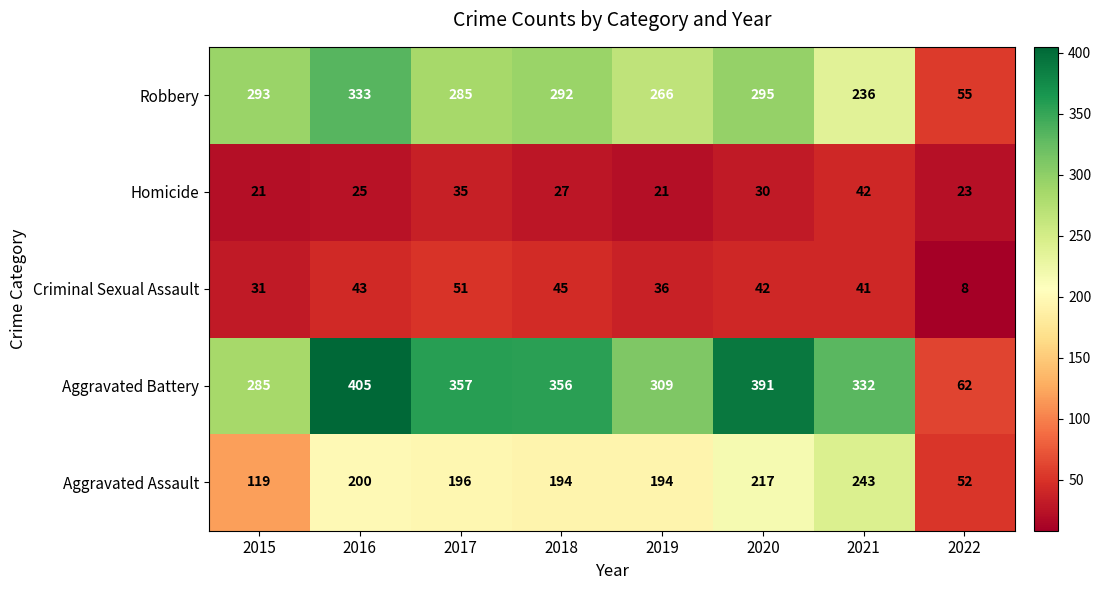

Which series has the largest total across all categories?

Aggravated Battery